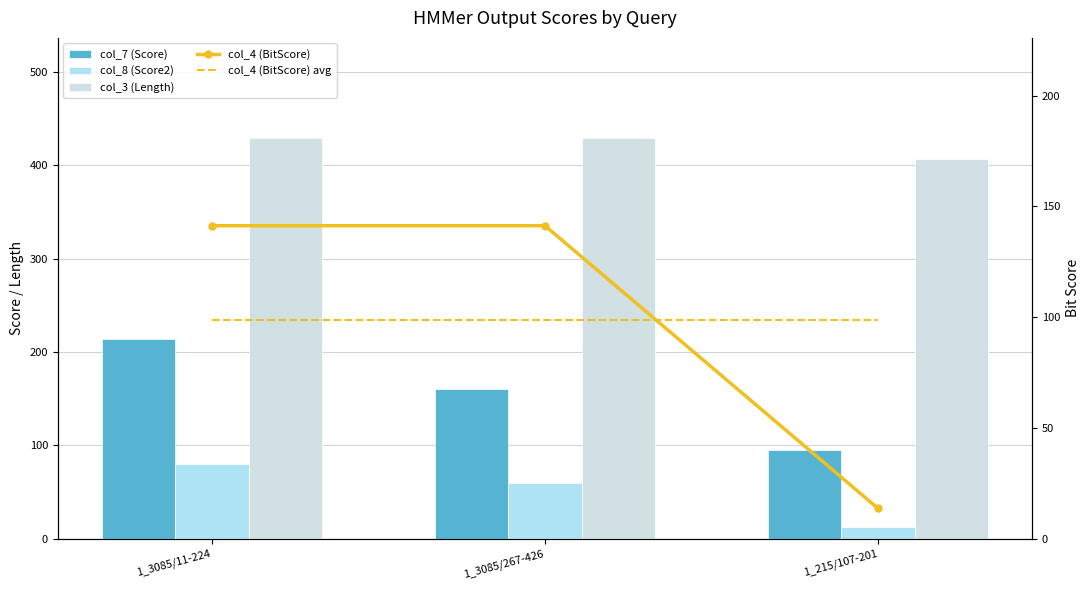

At how many categories does at least one series exceed 16?

3